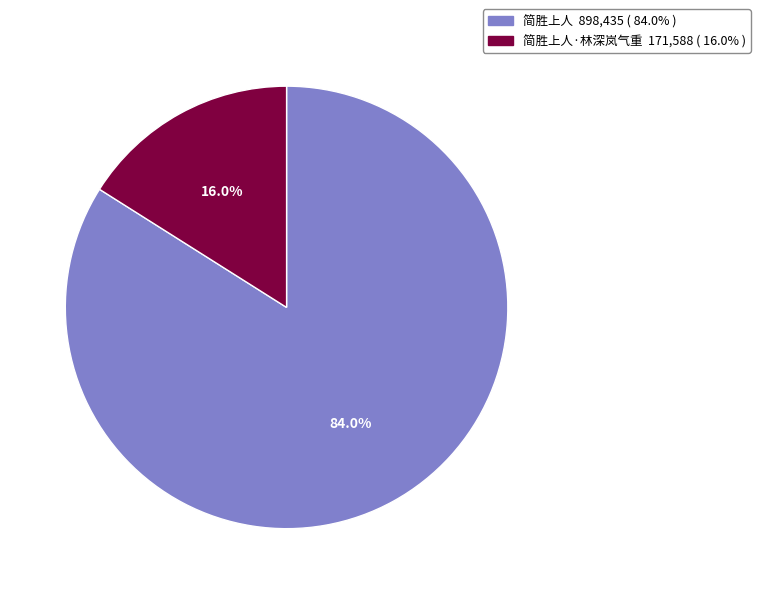

Does any single category account for the majority?

Yes